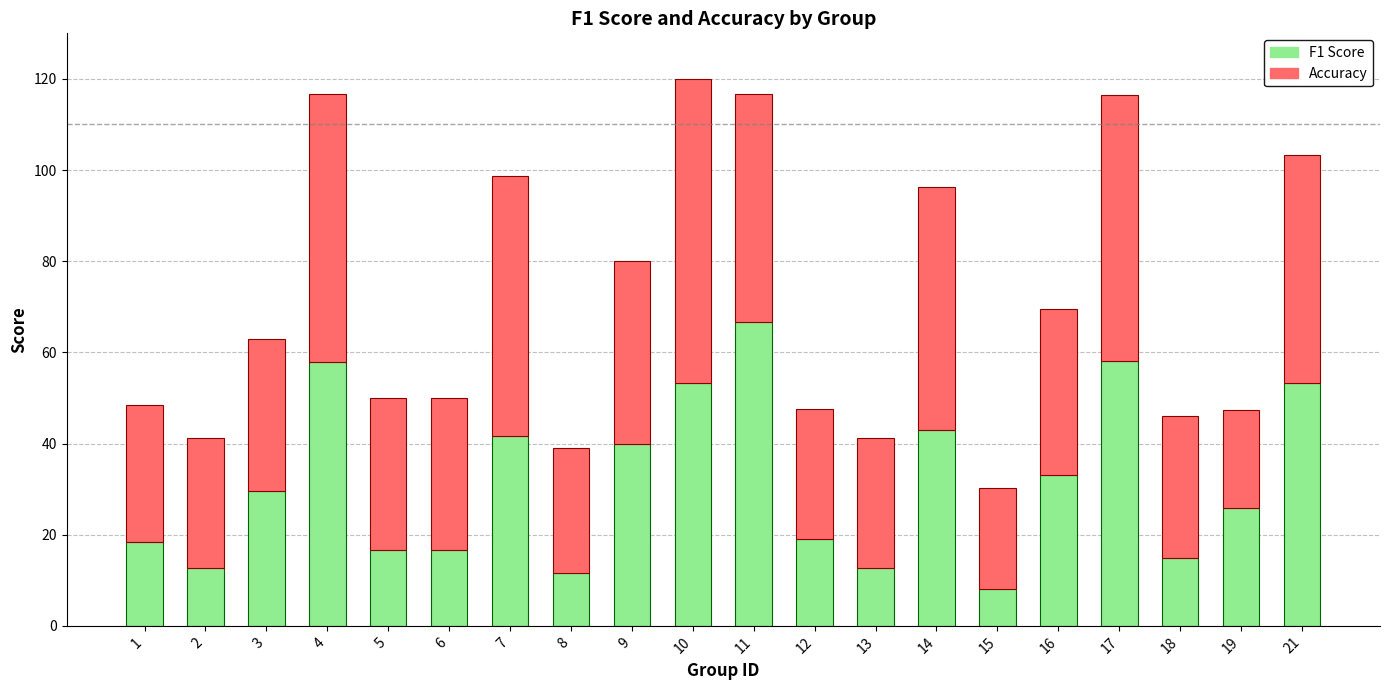

What is the total value across all series at 21?

103.3